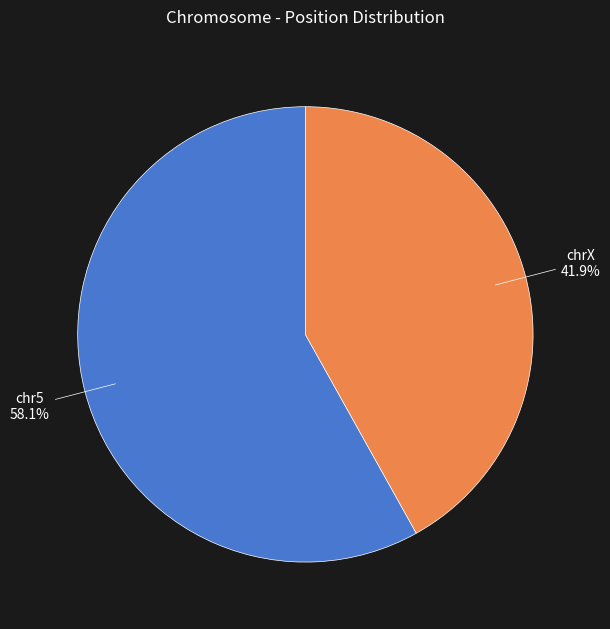

Rank the categories by value from lowest to highest.

chrX, chr5